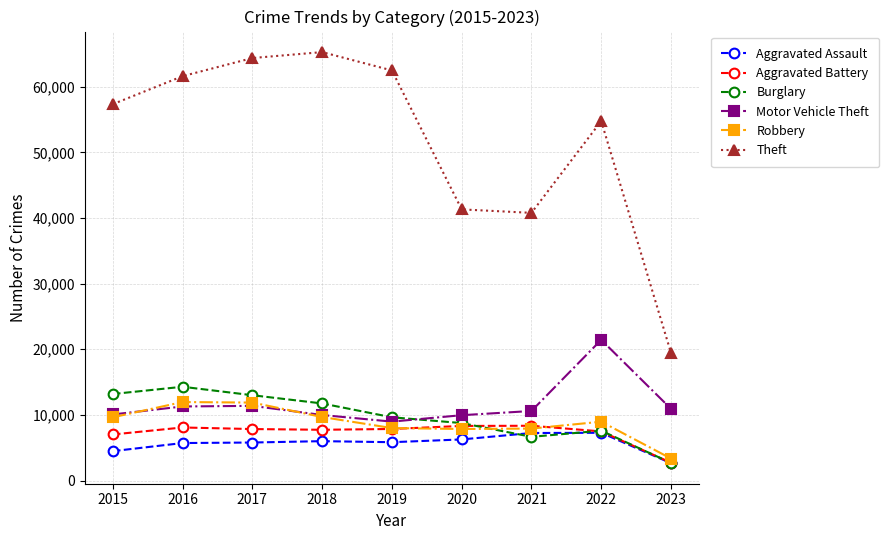

What is the lowest value of the Motor Vehicle Theft series?

8977